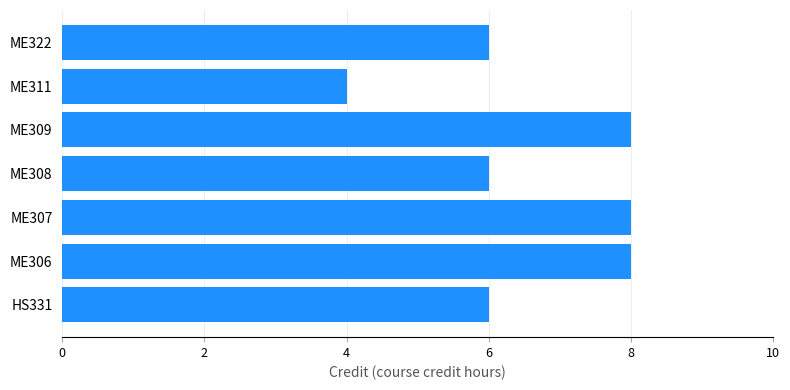

The value at ME308 is 6. True or false?

True